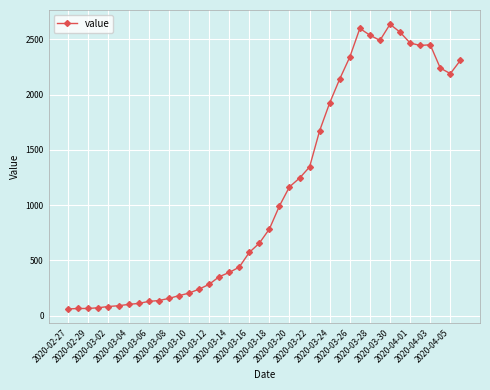

What is the smallest value displayed?

61